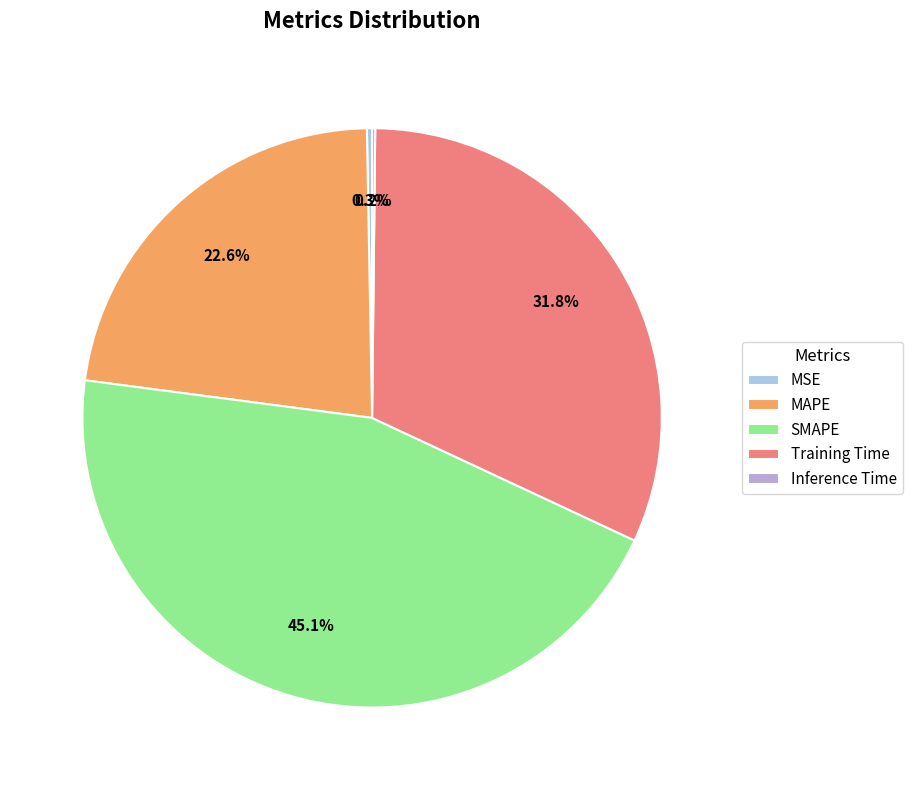

Count the number of slices in the pie.

5